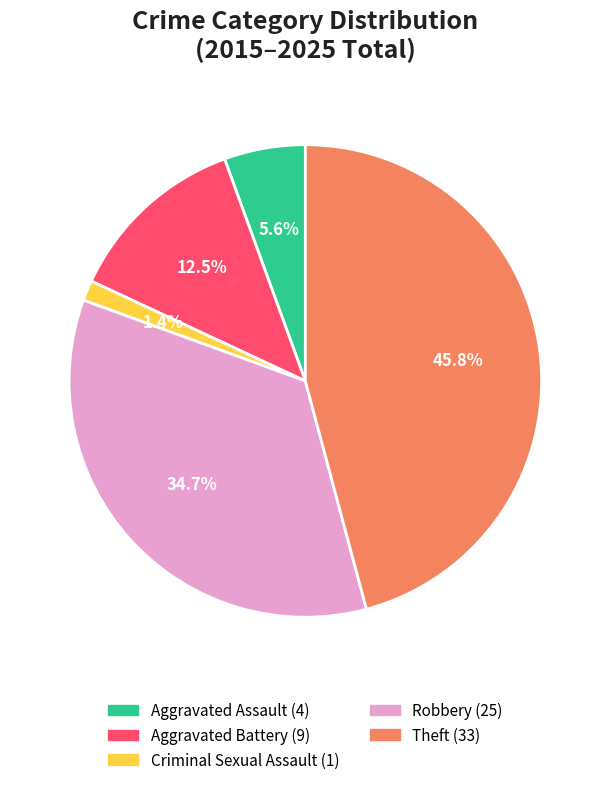

Which category has the biggest portion of the pie?

Theft